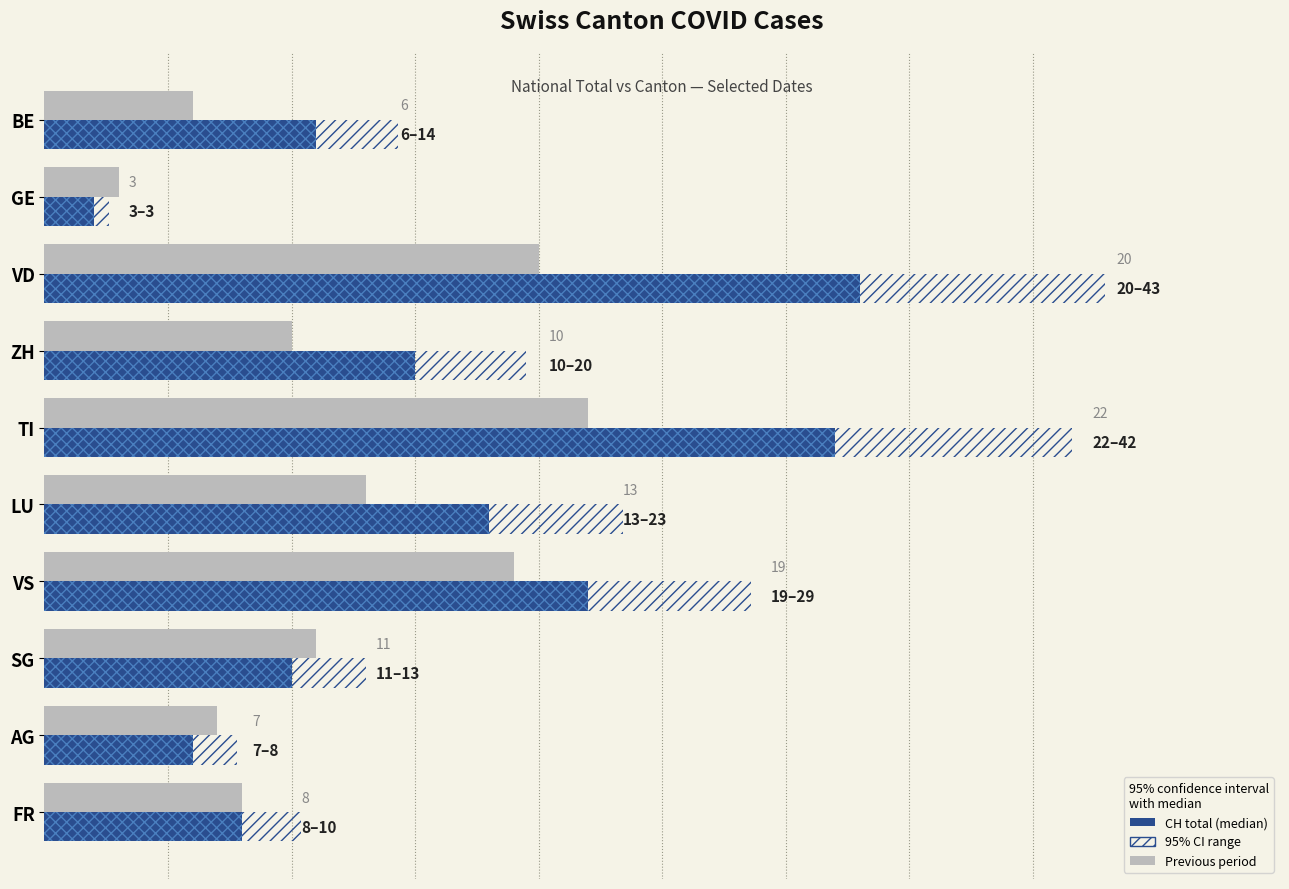

Is it true that CI range equals 2.7 at LU?

False